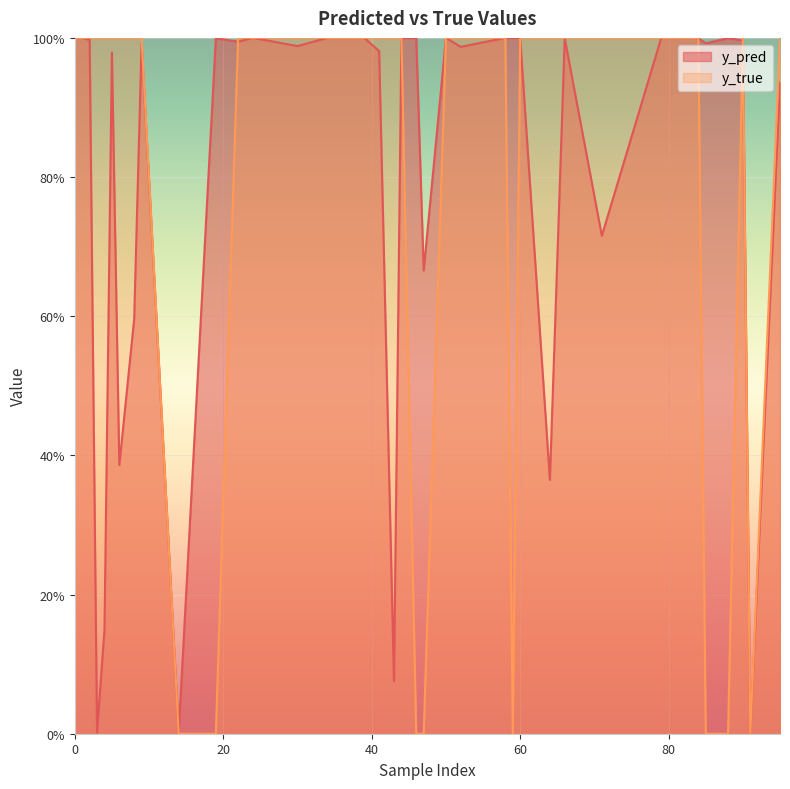

Is it true that y_true equals 1.0 at 80?

True